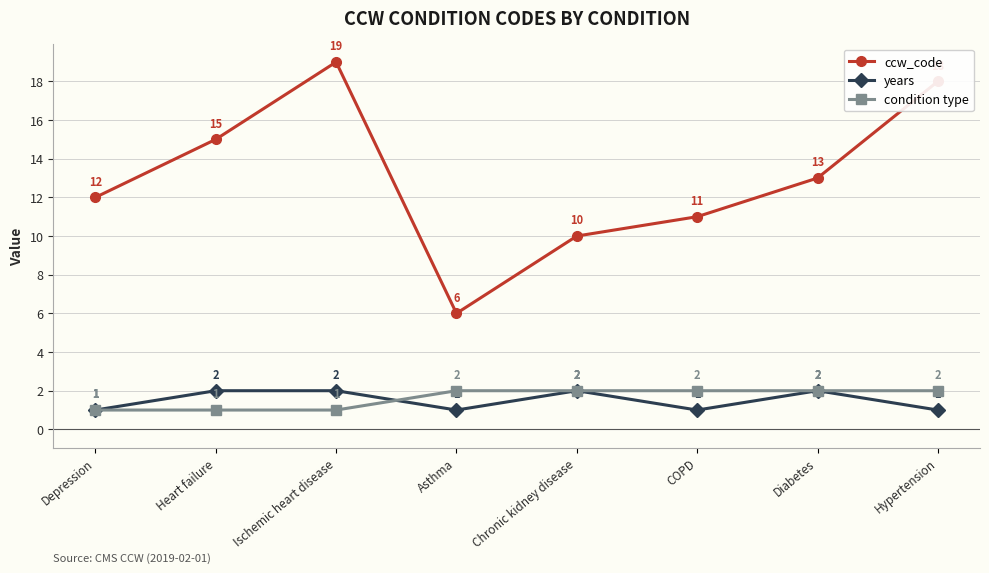

Which series has the largest total across all categories?

ccw_code